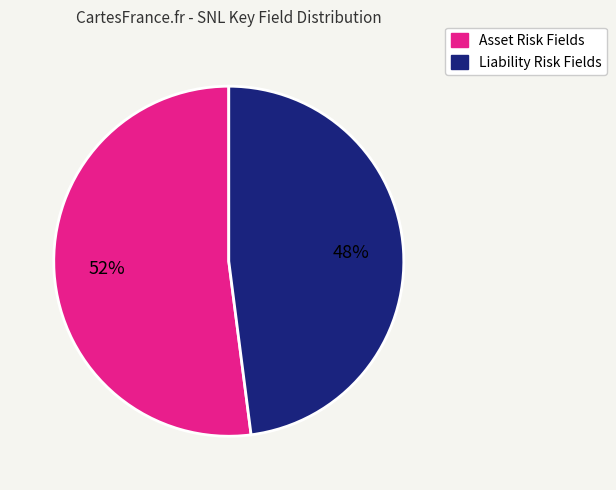

To the nearest percent, what is the average slice percentage?

50%